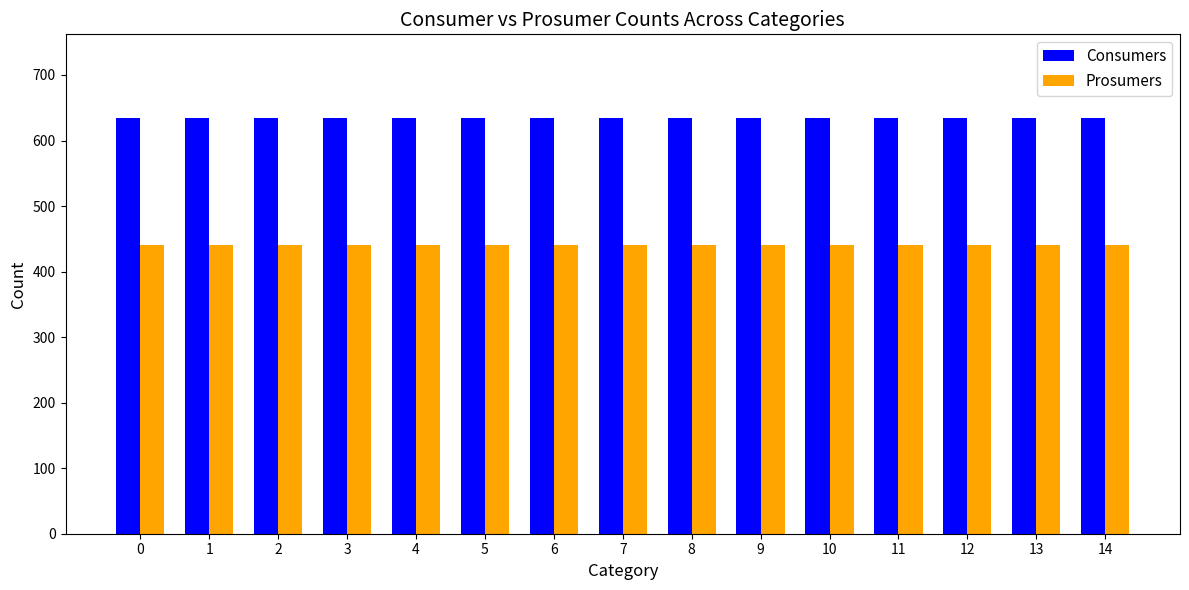

Is the value of Prosumers at 11 greater than the value of Consumers at 11?

No